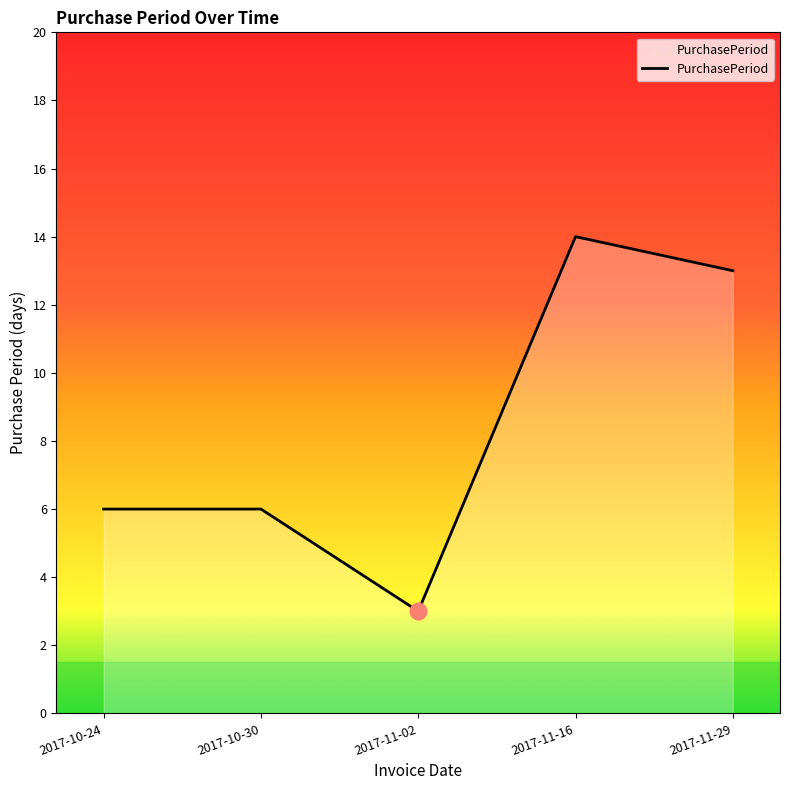

True or false: the data shows 3 at 2017-11-02.

True